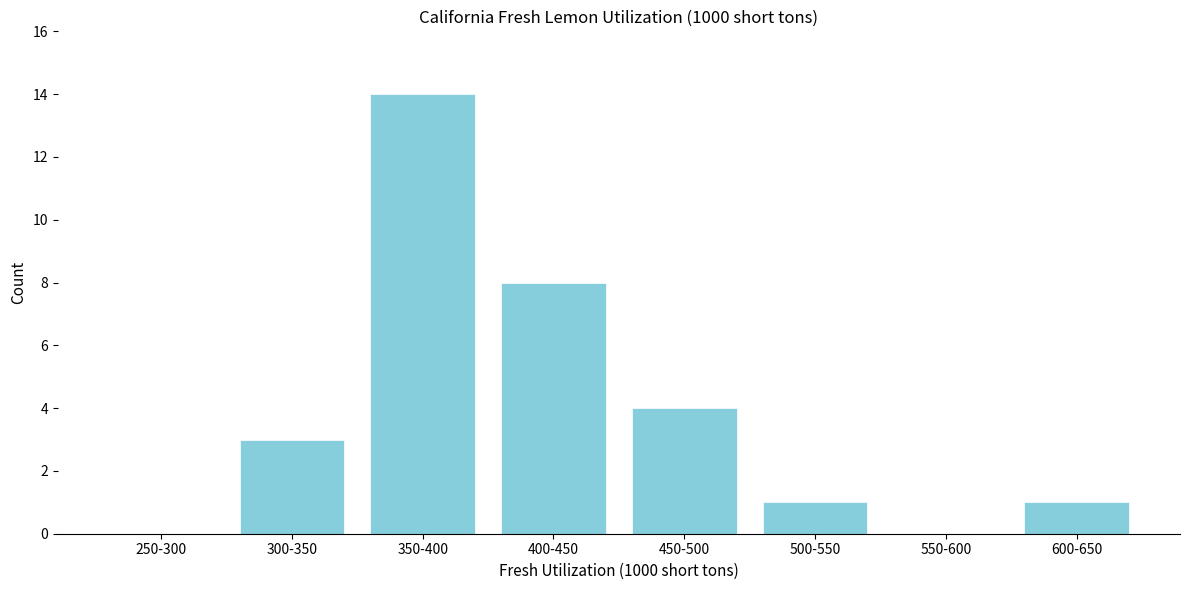

Reading left to right, transcribe all the data shown in this chart.

250-300=0	300-350=3	350-400=14	400-450=8	450-500=4	500-550=1	550-600=0	600-650=1